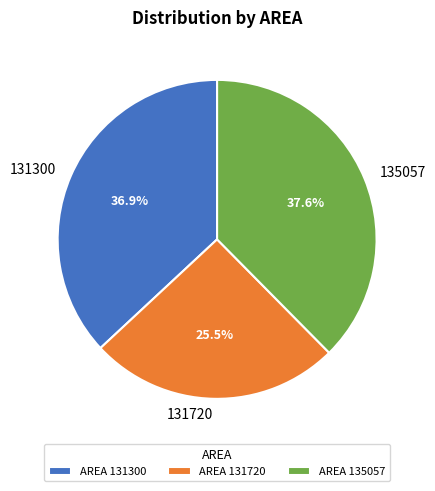

What is the ratio of the value at 135057 to the value at 131720?

1.5